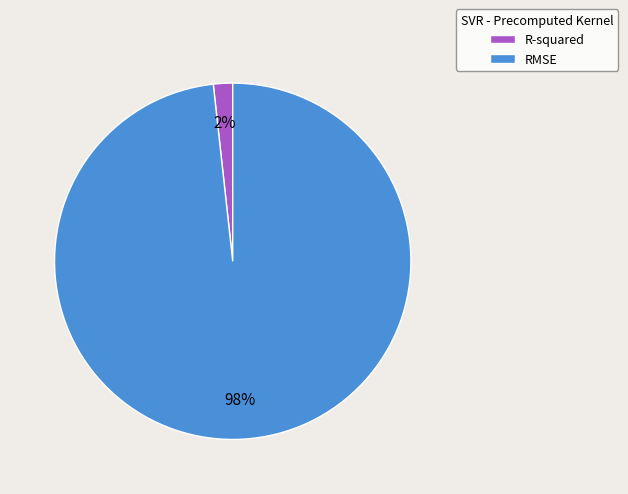

To the nearest percent, what percentage of the pie is R-squared?

2%